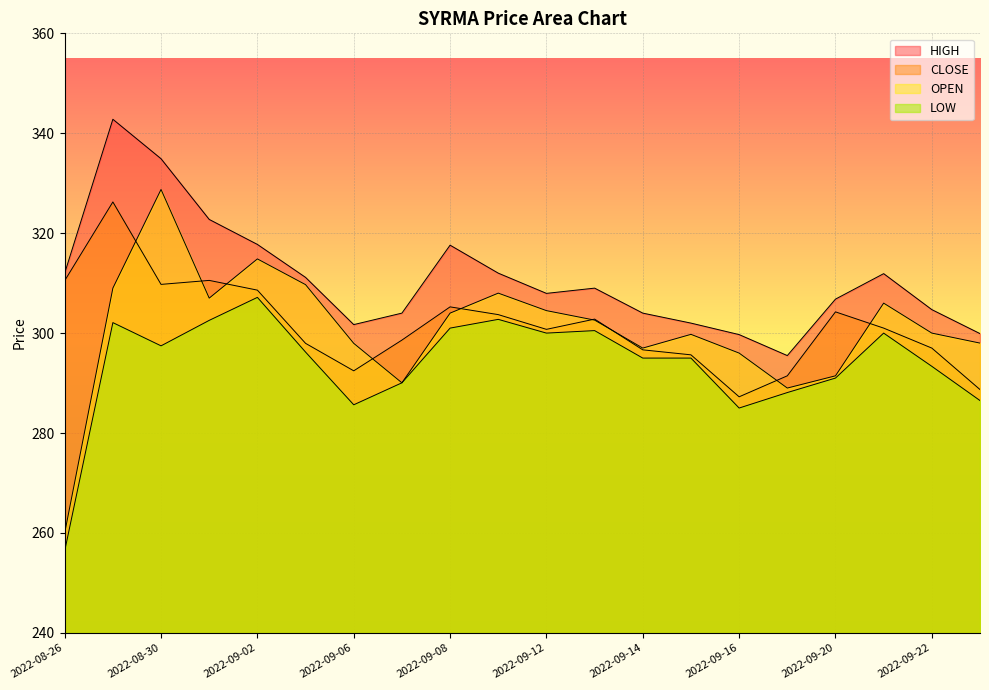

At which label does CLOSE reach its peak?

2022-08-29